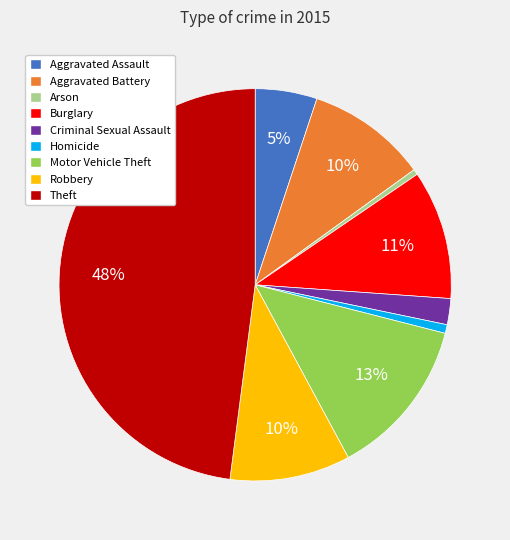

What is the ratio of the value at Aggravated Assault to the value at Motor Vehicle Theft?

0.4